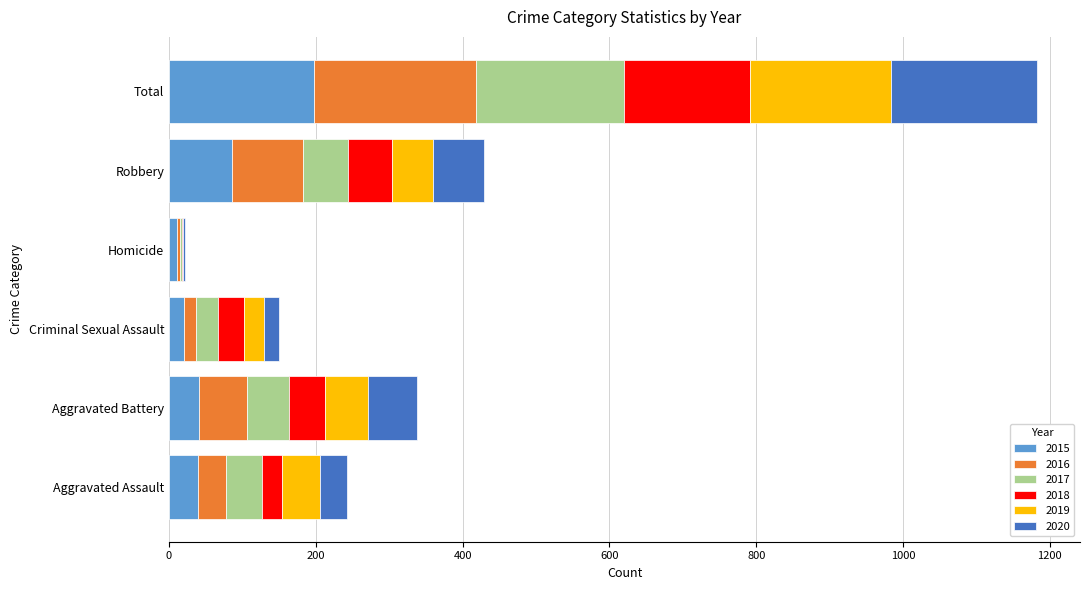

At which category is the sum across all series the highest?

Total